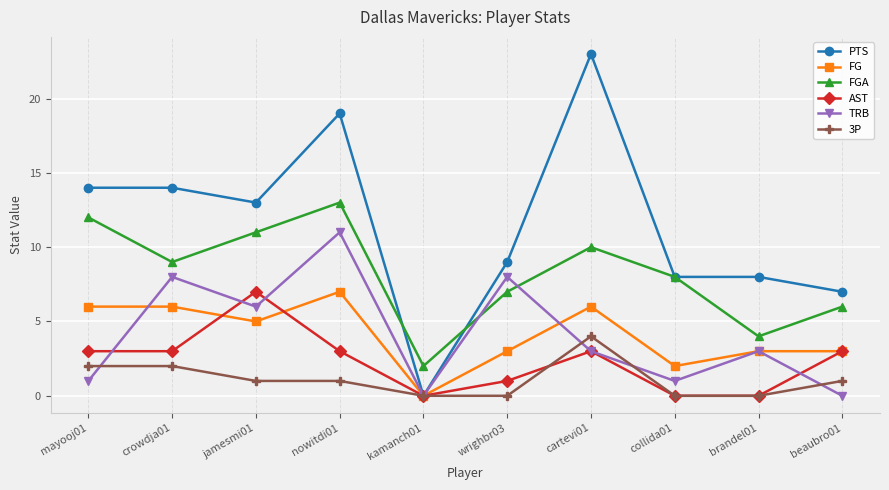

The PTS series shows 14 at wrighbr03. True or false?

False